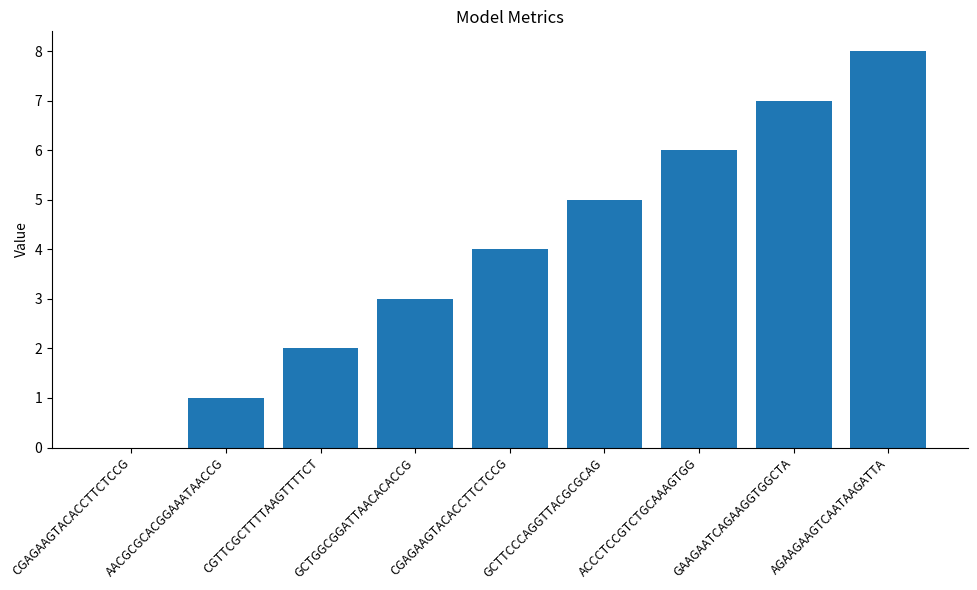

What is the difference between the values at CGAGAAGTACACCTTCTCCG and GCTTCCCAGGTTACGCGCAG?

5